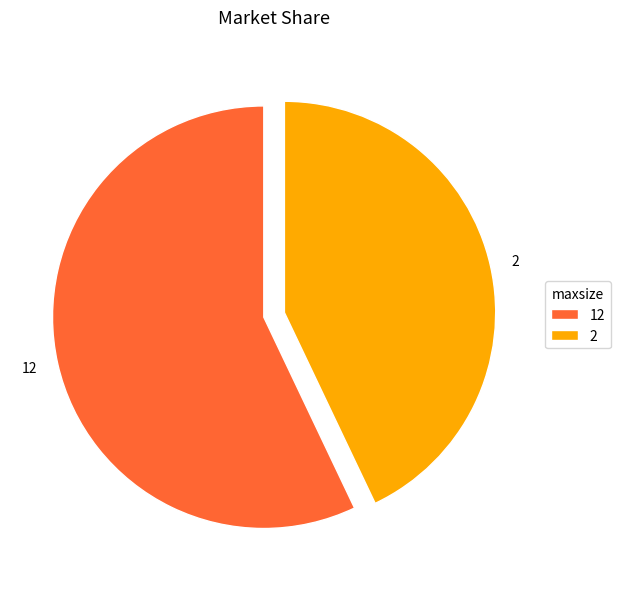

Which category has the biggest portion of the pie?

12